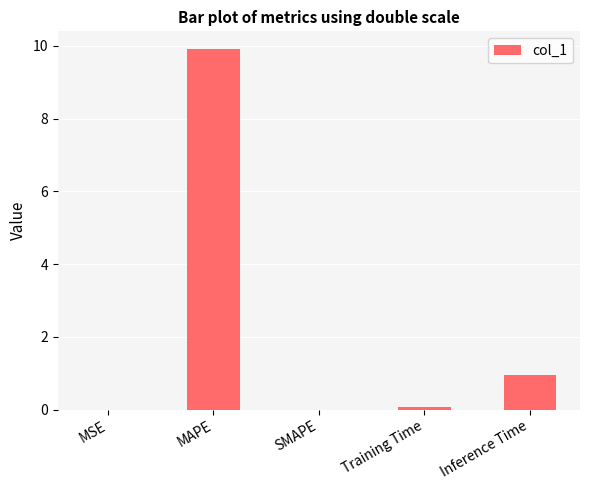

True or false: the data shows -3.7 at SMAPE.

False